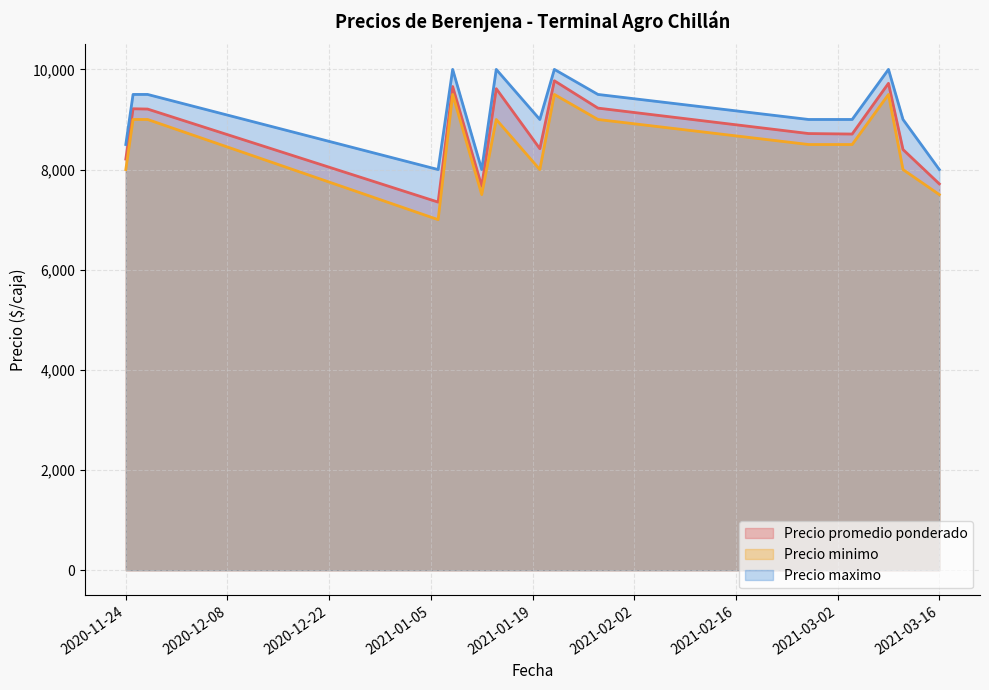

The Precio promedio ponderado series shows 14591 at 2021-03-09. True or false?

False